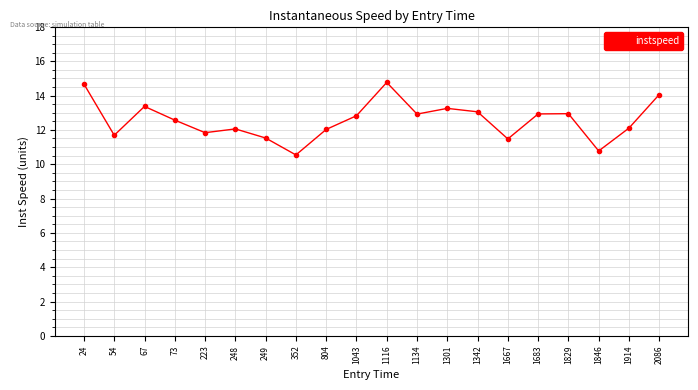

What is the ratio of the value at 352 to the value at 1116?

0.7